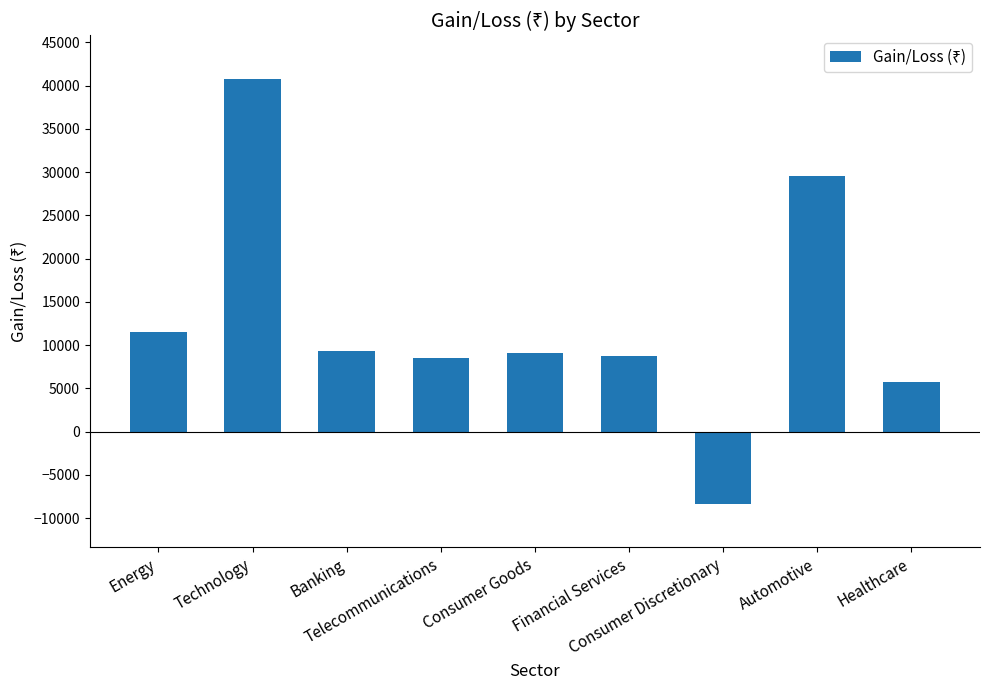

What is the sum of all values?

114887.8